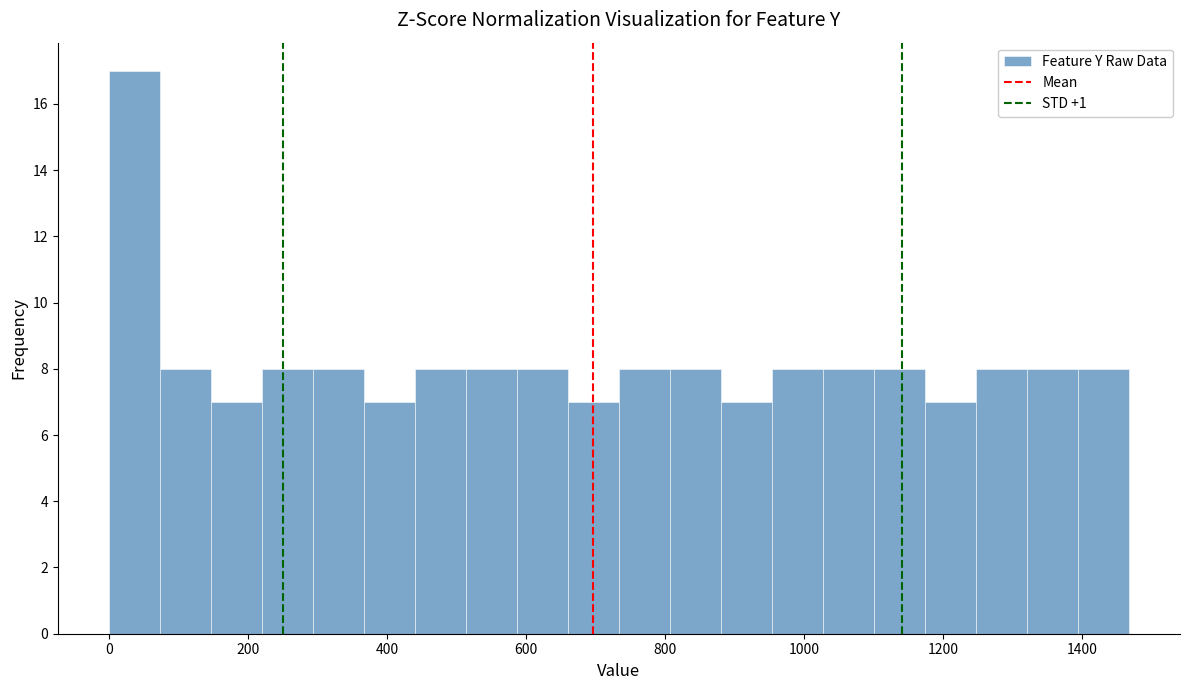

Around what value on the x-axis is the tallest bar? Give the approximate position of its centre, as read against the axis.

40